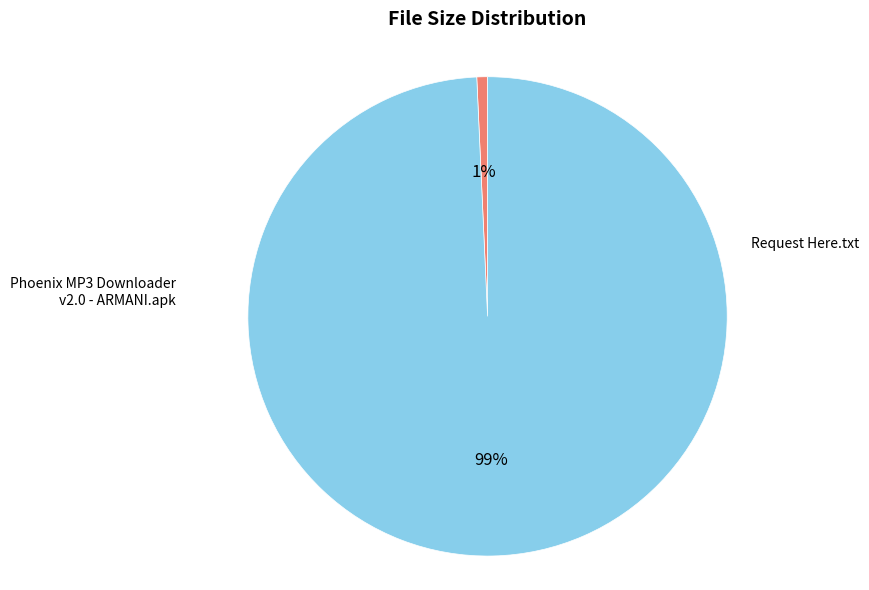

Does any single category account for the majority?

Yes